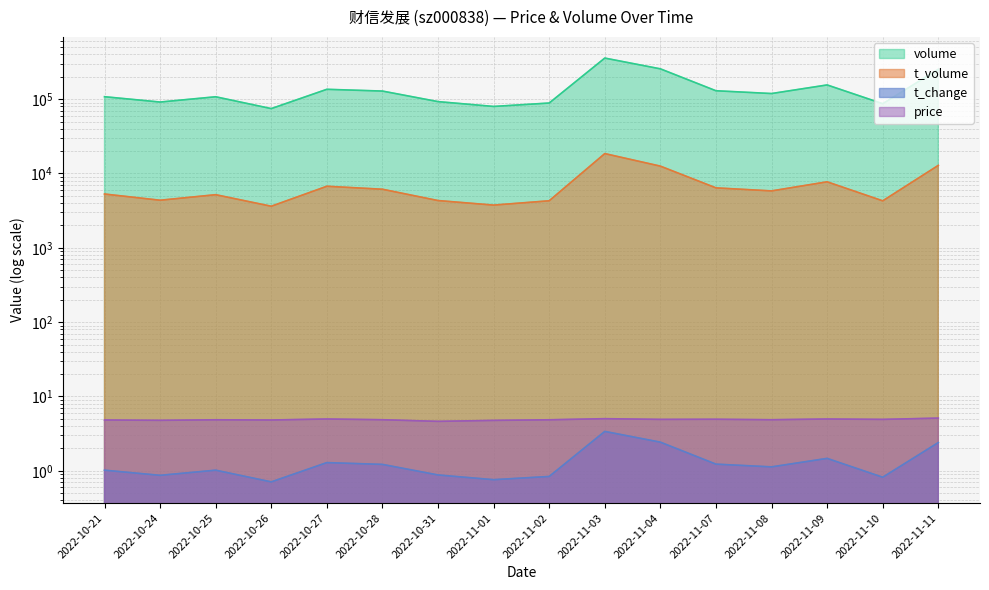

True or false: t_volume has more than 0 points higher than both neighbors.

True